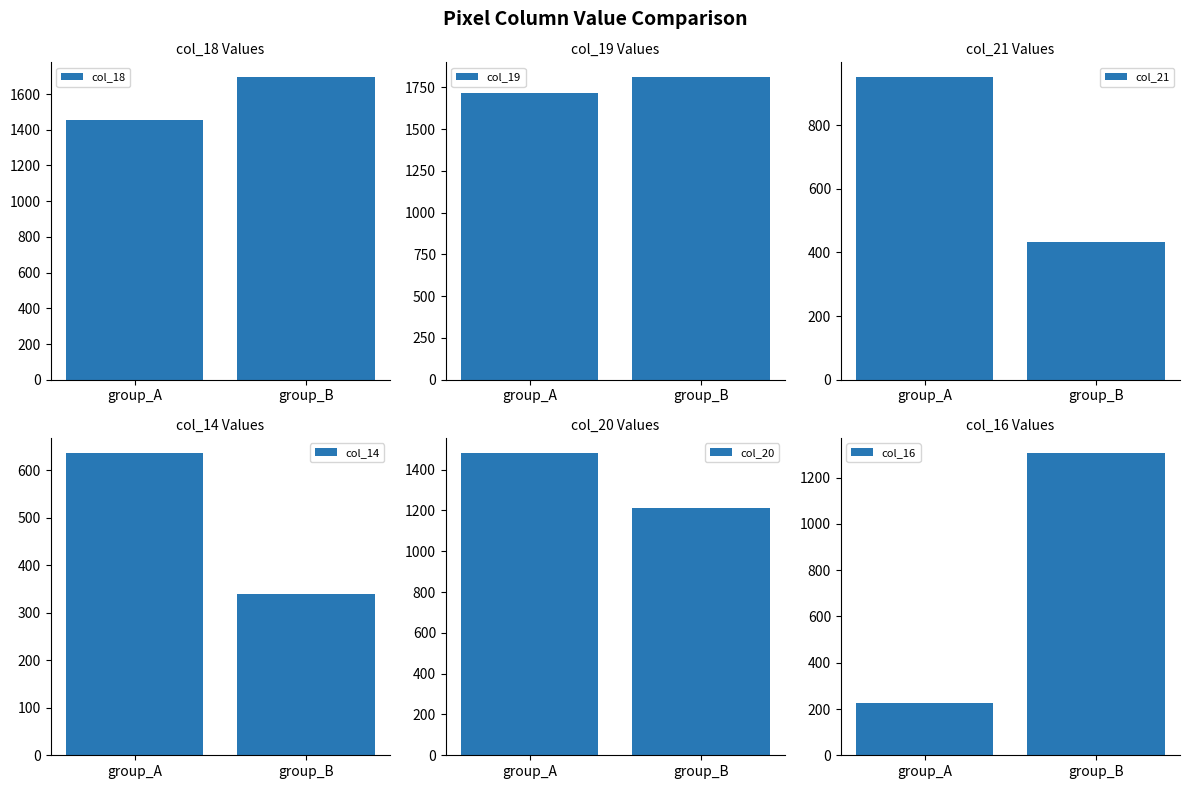

Reading left to right, extract all data points from this chart.

col_18: 1454	1693
col_19: 1718	1809
col_21: 950	433
col_14: 636	339
col_20: 1482	1210
col_16: 224	1307